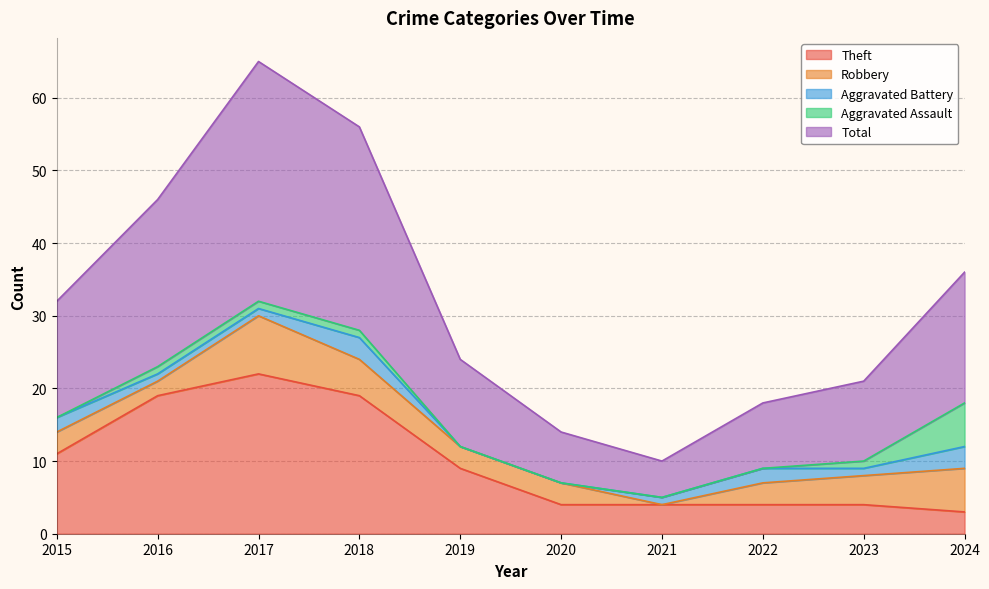

What are all the series names shown in the legend?

Theft, Robbery, Aggravated Battery, Aggravated Assault, Total